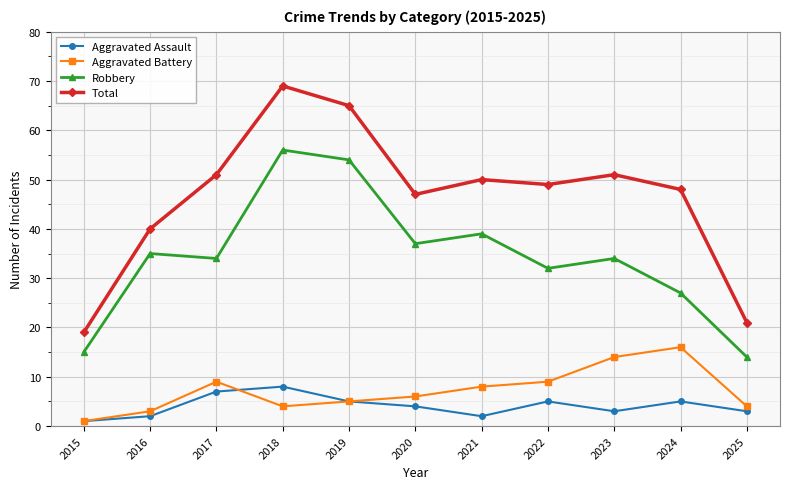

Which series has the widest spread of values?

Total